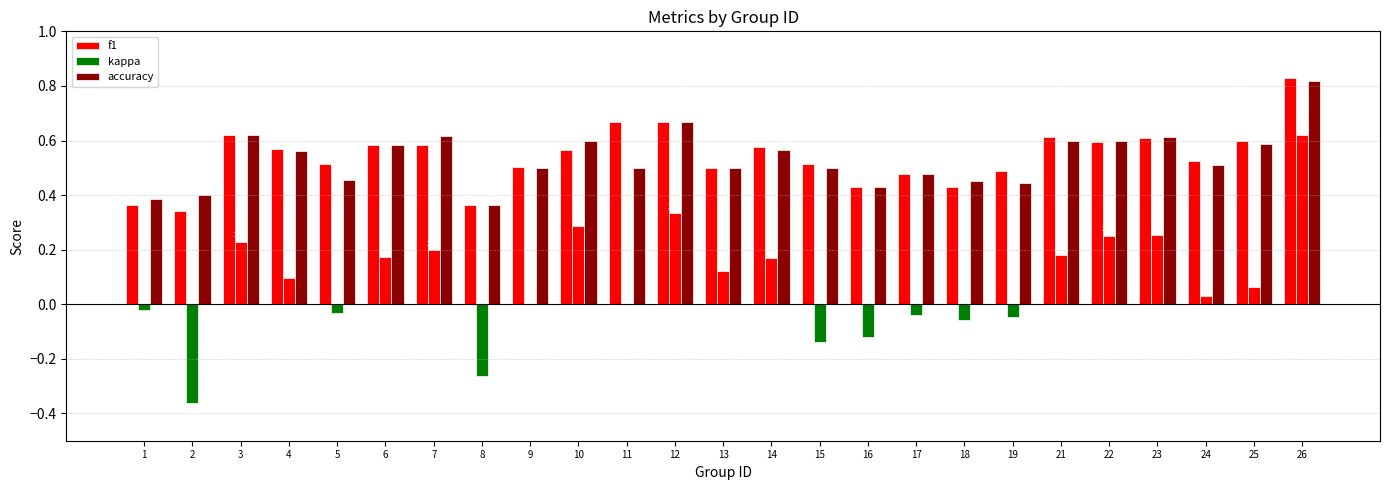

How many groups of bars are there?

25